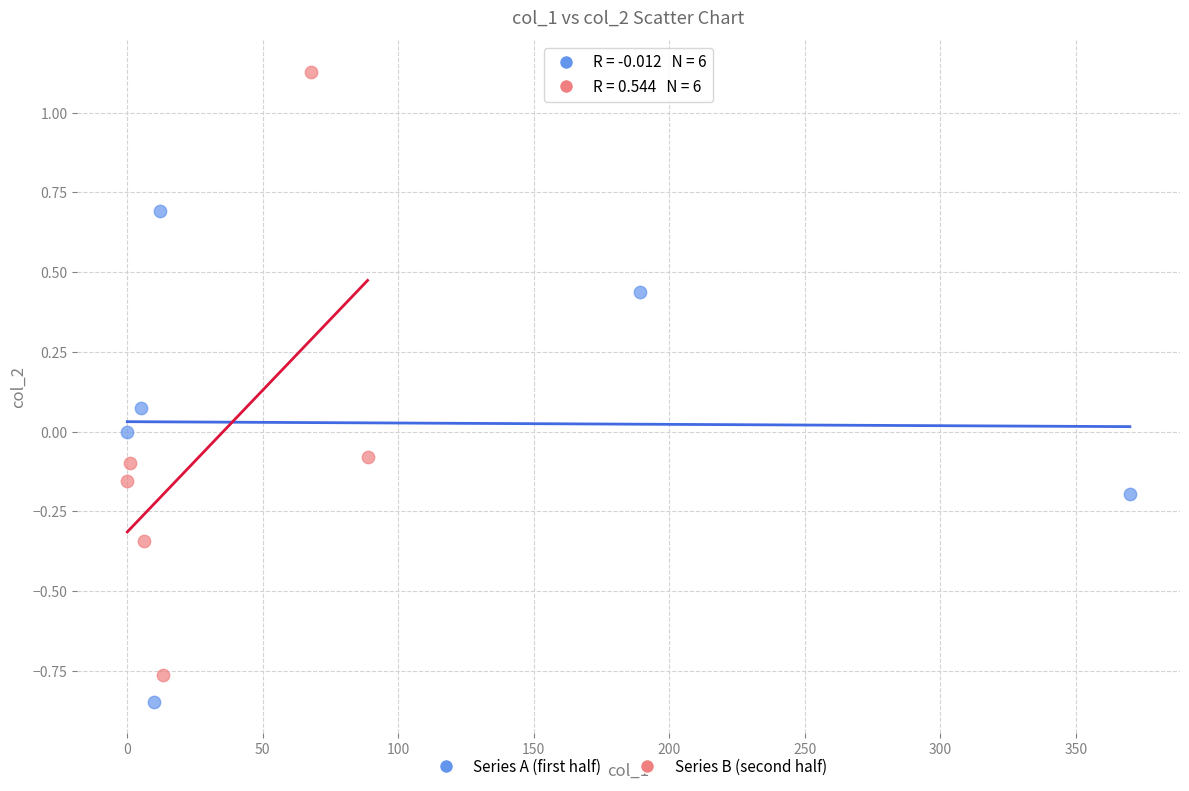

Which series contains the highest Y value?

Series B (second half)